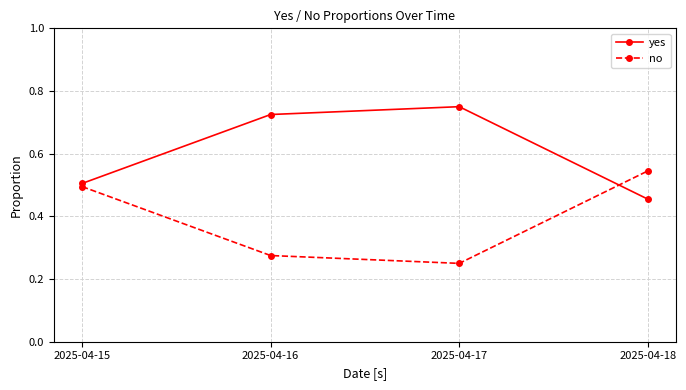

True or false: no and yes cross at least once.

True